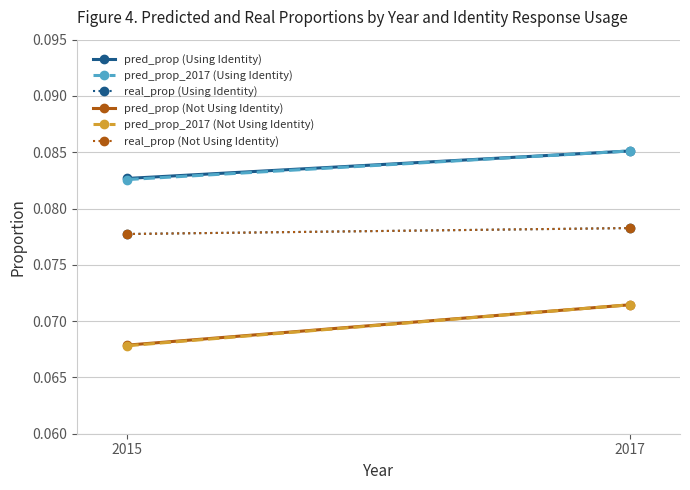

What are all the series names shown in the legend?

pred_prop (Using Identity), pred_prop_2017 (Using Identity), real_prop (Using Identity), pred_prop (Not Using Identity), pred_prop_2017 (Not Using Identity), real_prop (Not Using Identity)